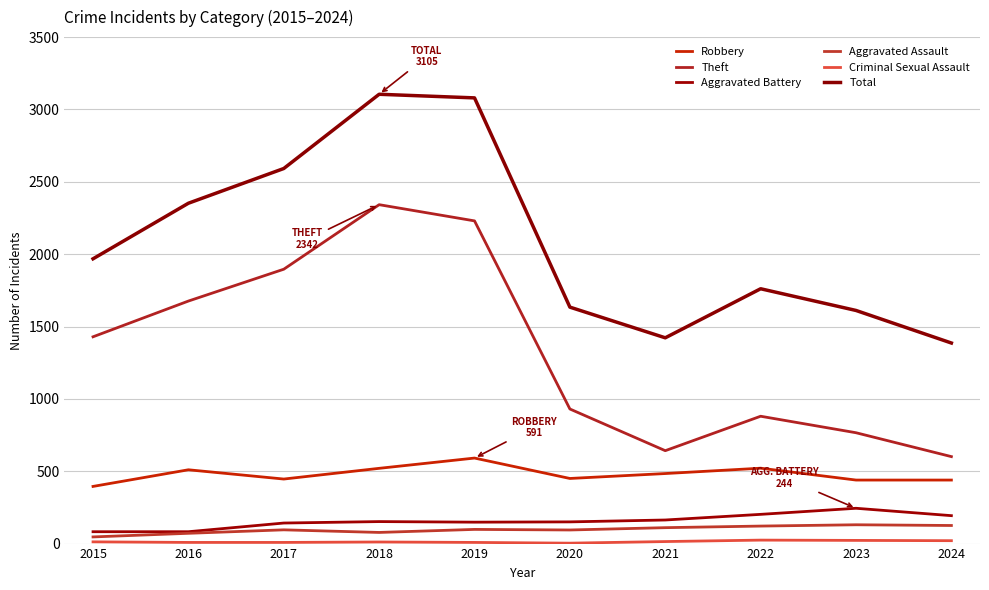

What is the sum of all Theft values?

13392